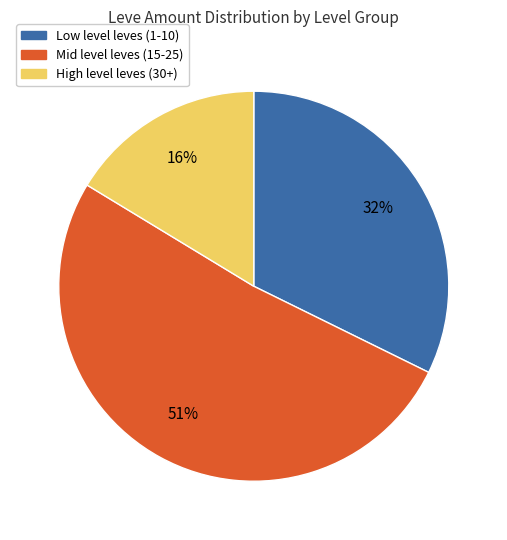

To the nearest percent, what is the average slice percentage?

33%